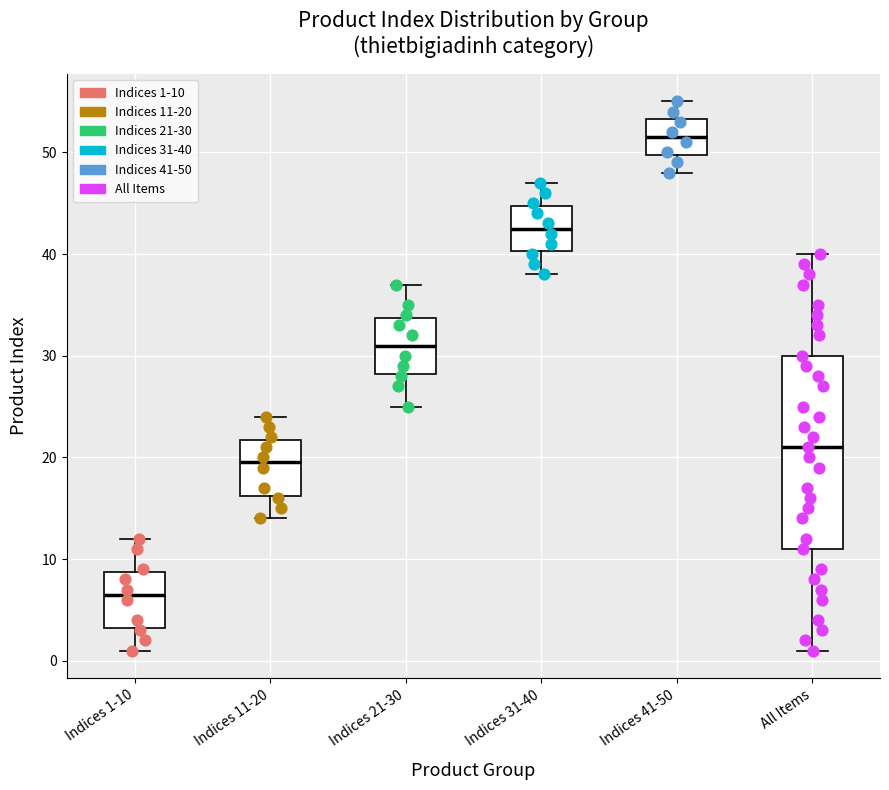

Reading left to right, read every box against the y-axis: the position of its median line, the range the box covers, and the ends of its whiskers. The values are not printed on the chart, so give them approximately, as read against the axis.

Indices 1-10: median 7, box 3 to 9, whiskers 1 to 12
Indices 11-20: median 20, box 16 to 22, whiskers 14 to 24
Indices 21-30: median 31, box 28 to 34, whiskers 25 to 37
Indices 31-40: median 43, box 40 to 45, whiskers 38 to 47
Indices 41-50: median 52, box 50 to 53, whiskers 48 to 55
All Items: median 21, box 11 to 30, whiskers 1 to 40